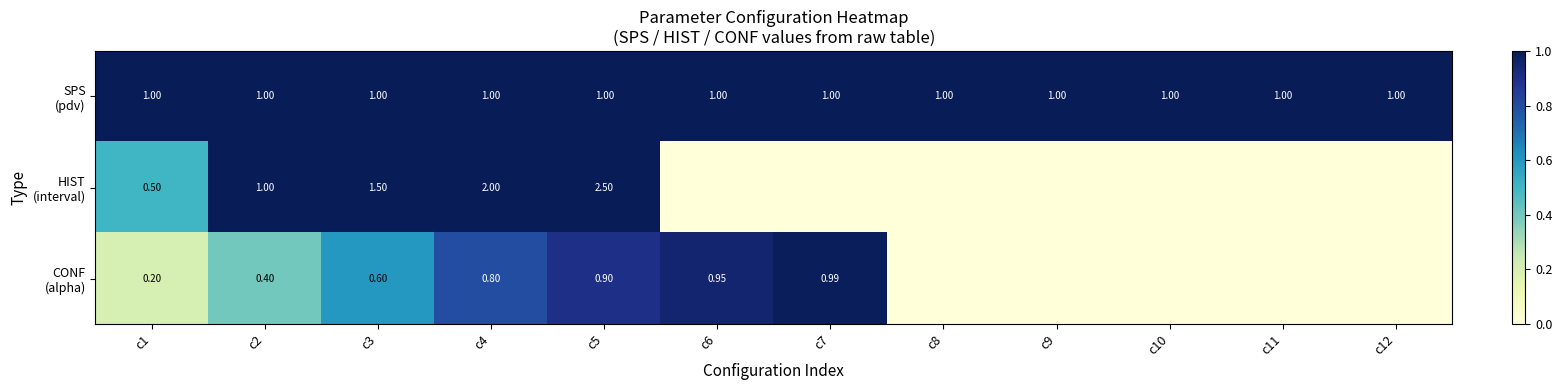

At c12, list the series in order from largest to smallest.

SPS (pdv), HIST (interval), CONF (alpha)